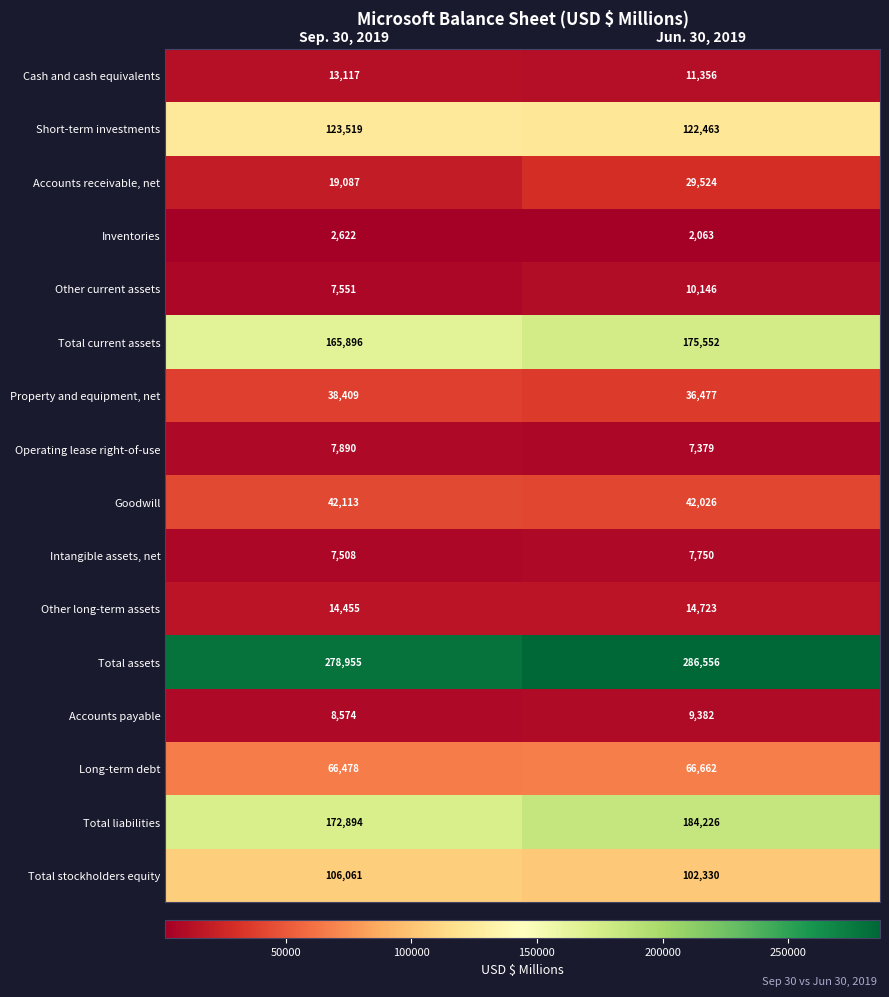

The value of Cash and cash equivalents at Sep. 30, 2019 is 13117. True or false?

True